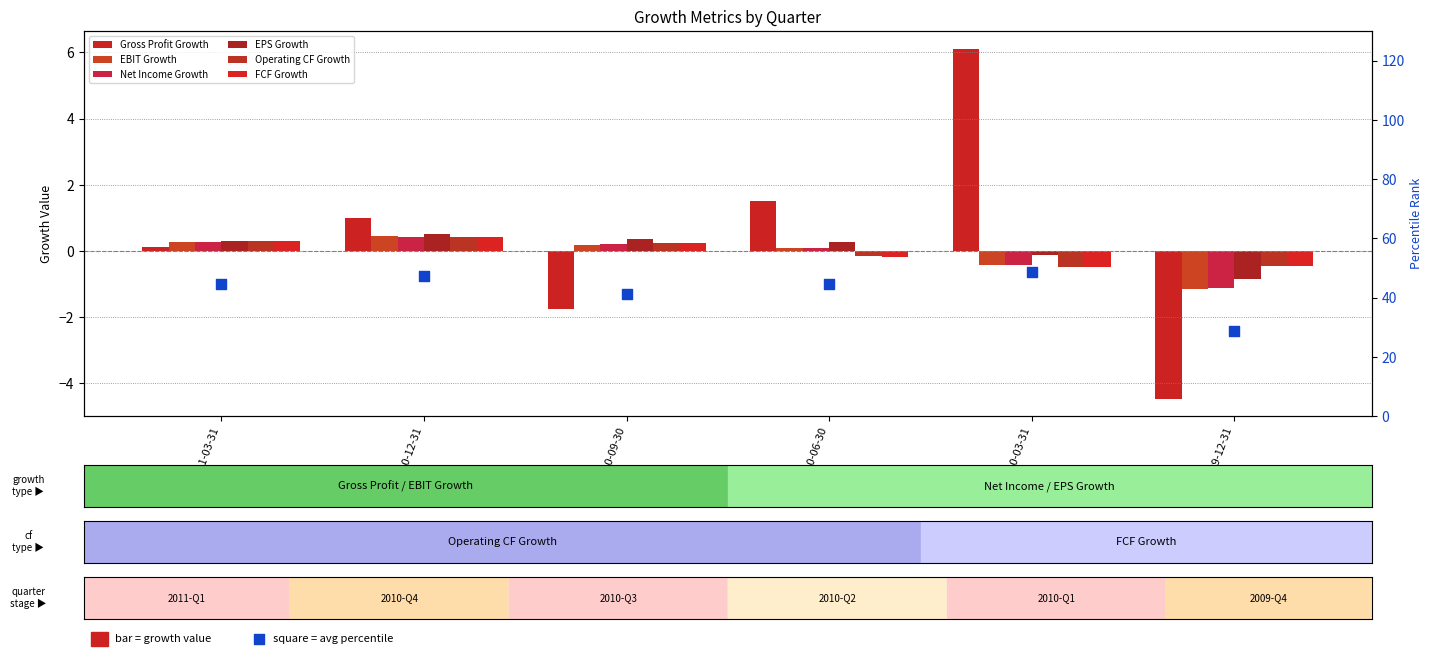

Which series contains the highest Y value?

Gross Profit Growth